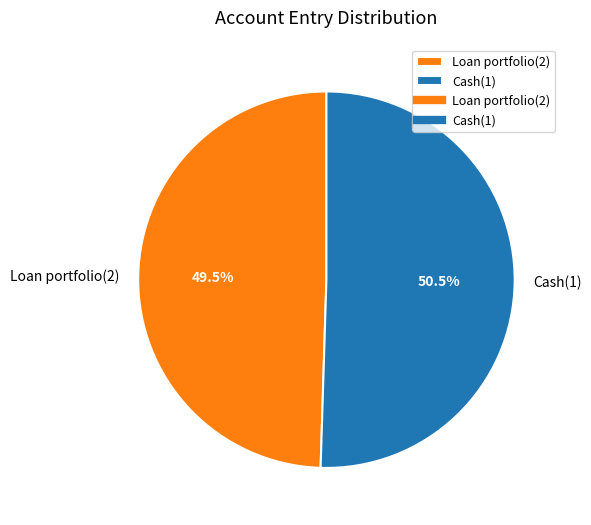

Which has a higher value, Loan portfolio(2) or Cash(1)?

Cash(1)